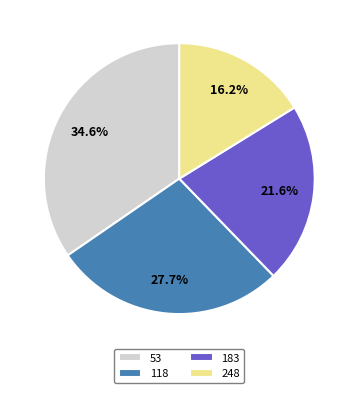

What is the largest slice in the pie chart?

53